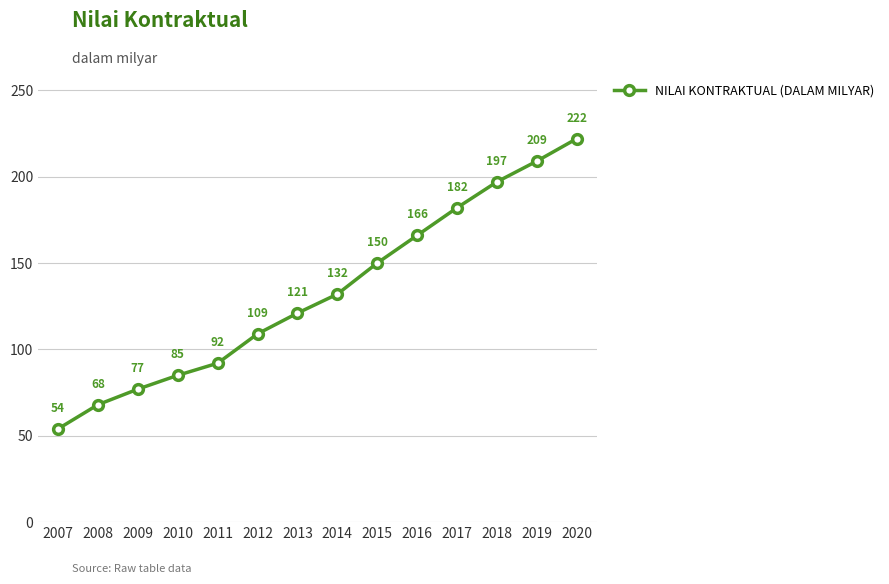

Rank the categories by value from highest to lowest.

2020, 2019, 2018, 2017, 2016, 2015, 2014, 2013, 2012, 2011, 2010, 2009, 2008, 2007